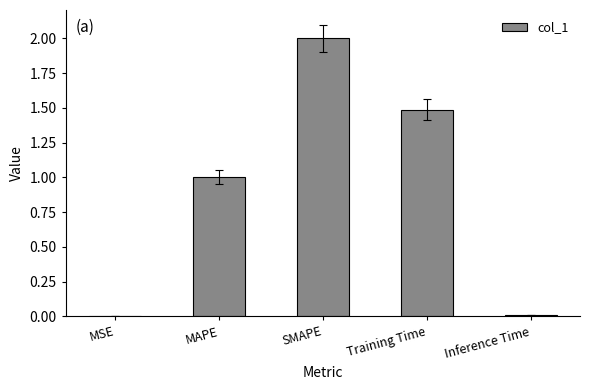

Approximately how many times larger is the value at SMAPE compared to Training Time?

1.3